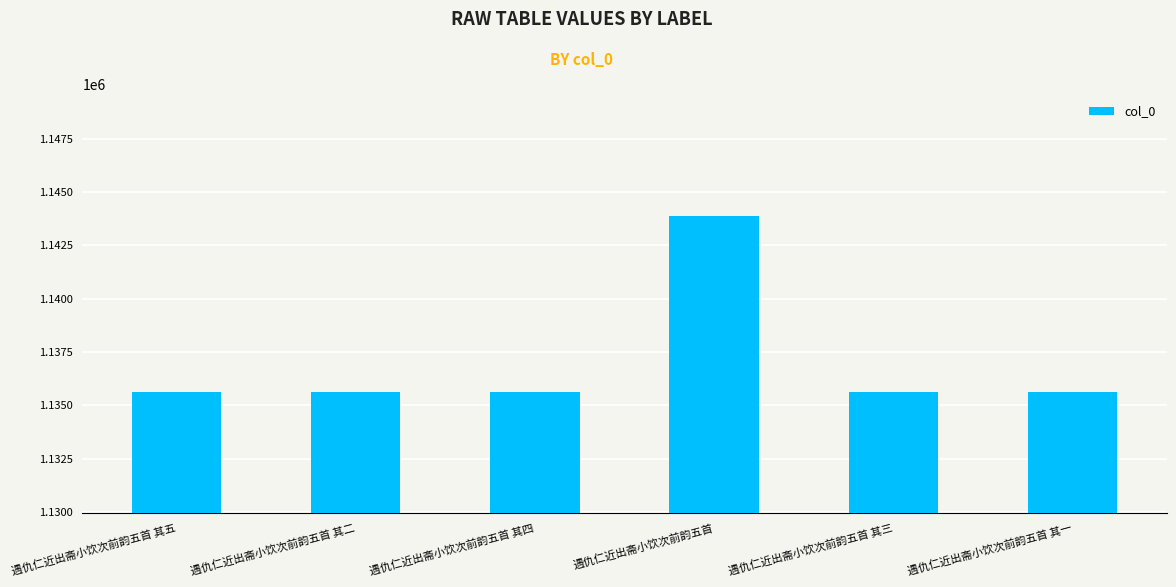

What is the difference between the maximum and minimum values?

8229